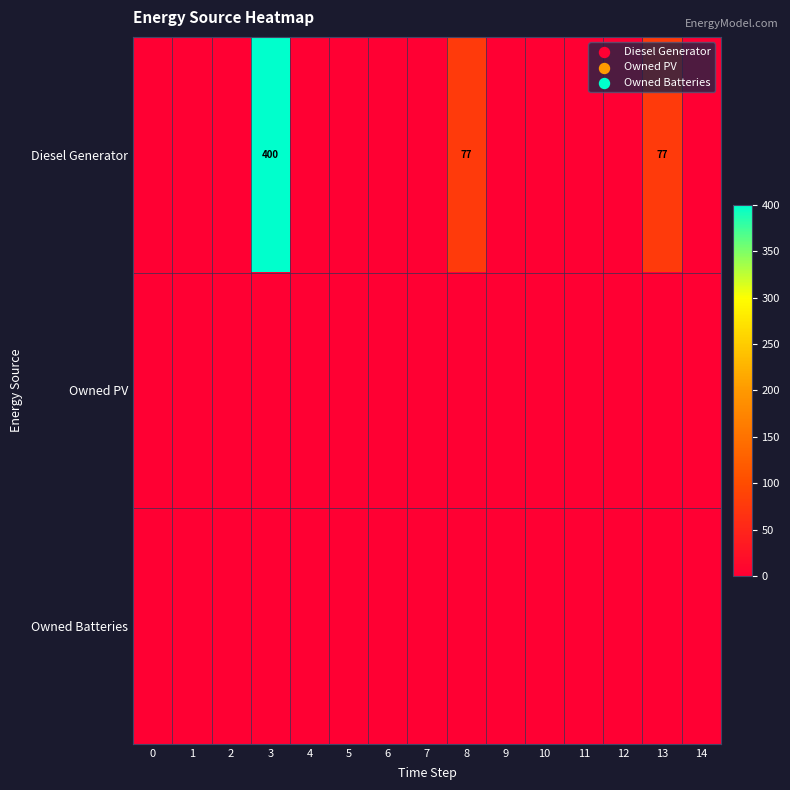

What is the sum of all Diesel Generator values?

554